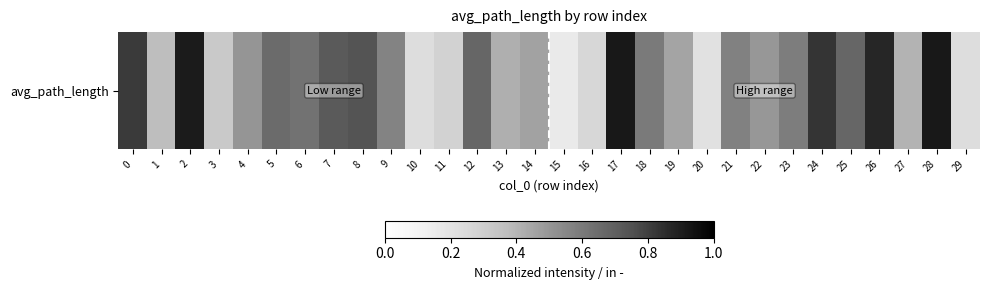

What is the difference between the second highest and minimum values?

4.9